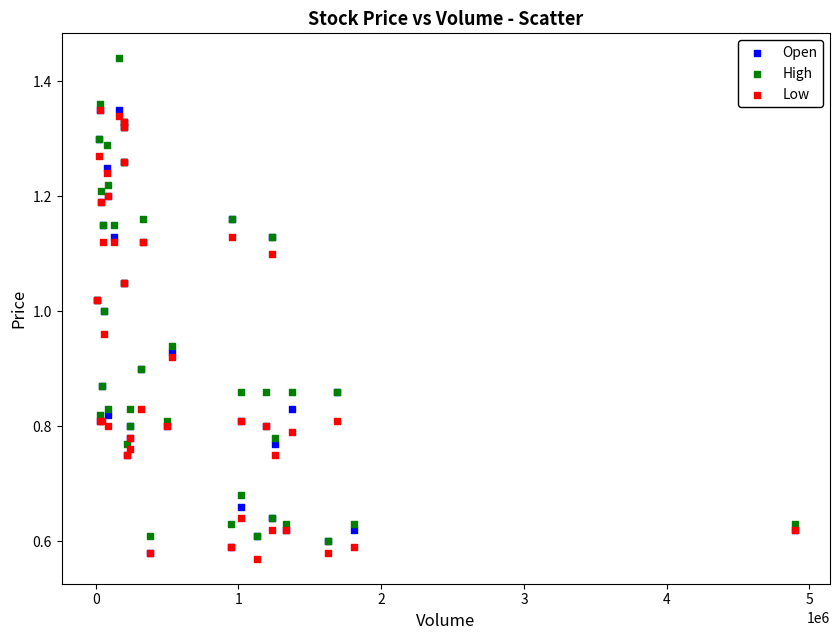

What are all the series names shown in the legend?

Open, High, Low